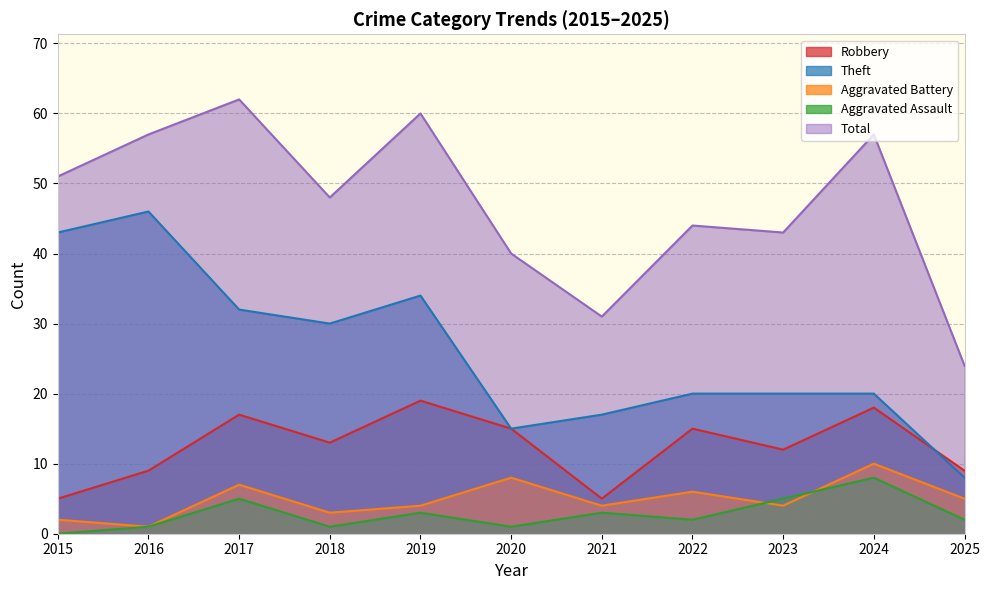

Which series has the largest total across all categories?

Total